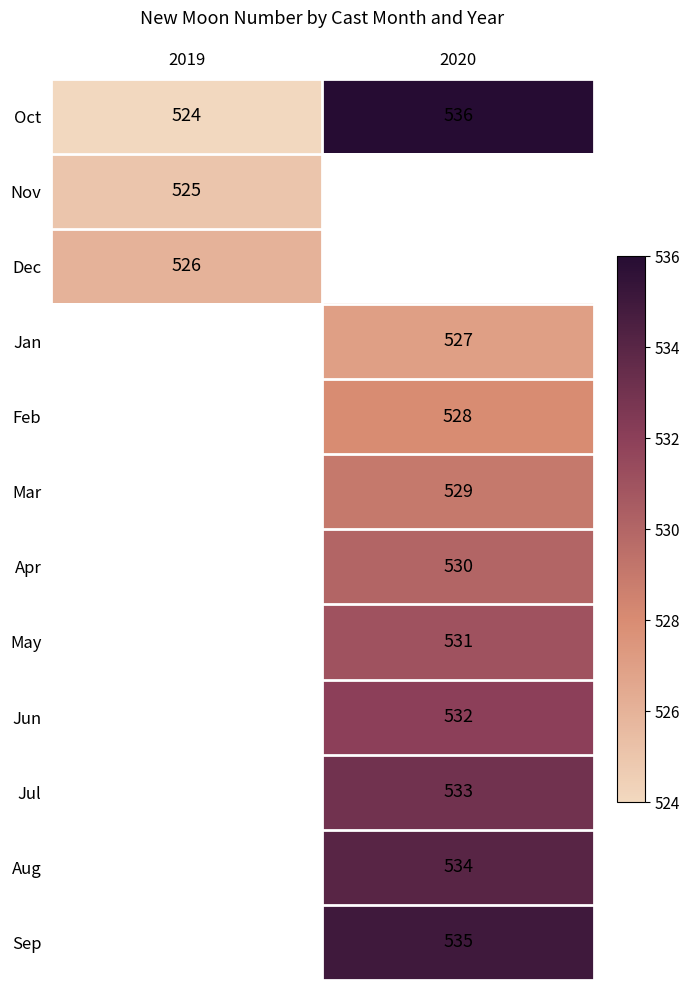

The Apr series shows 239 at 2020. True or false?

False